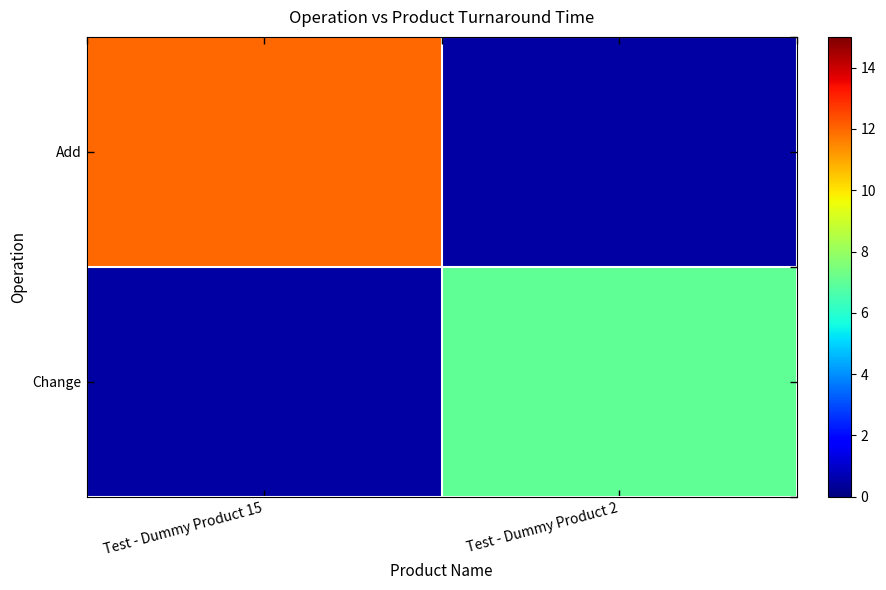

Which series has the largest total across all categories?

Add